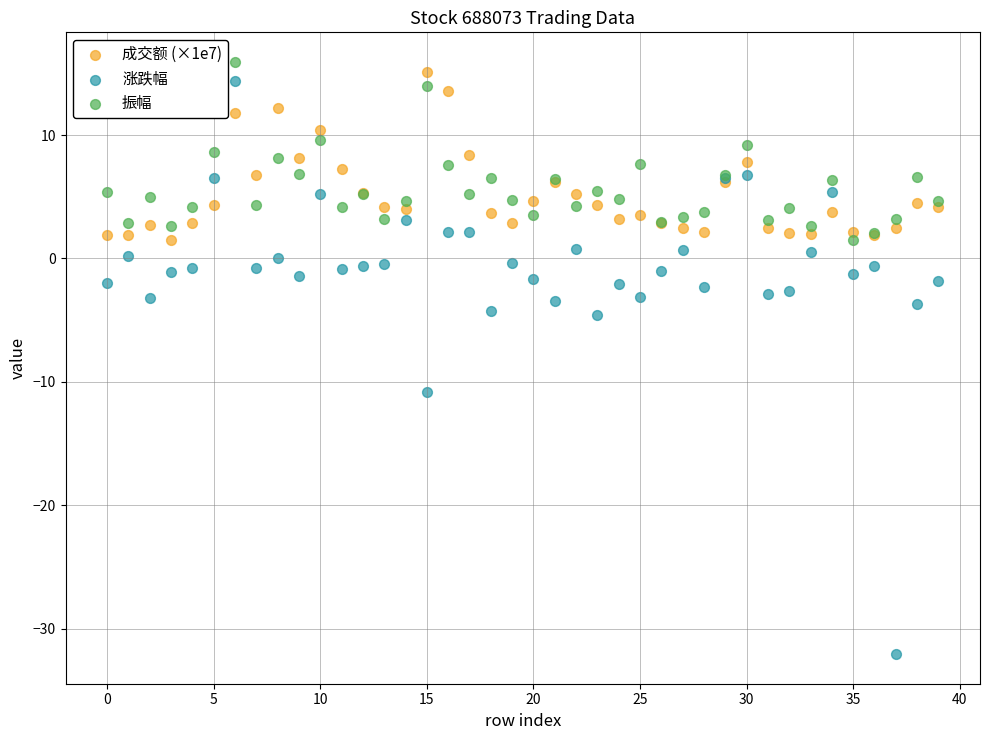

Which series reaches the minimum Y coordinate?

涨跌幅